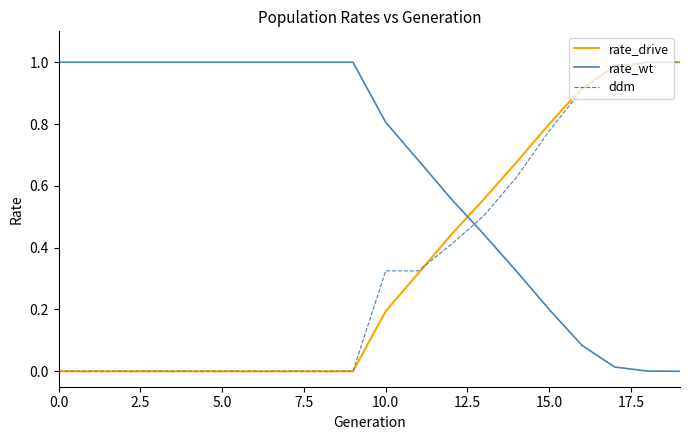

True or false: ddm and rate_wt cross at least once.

True